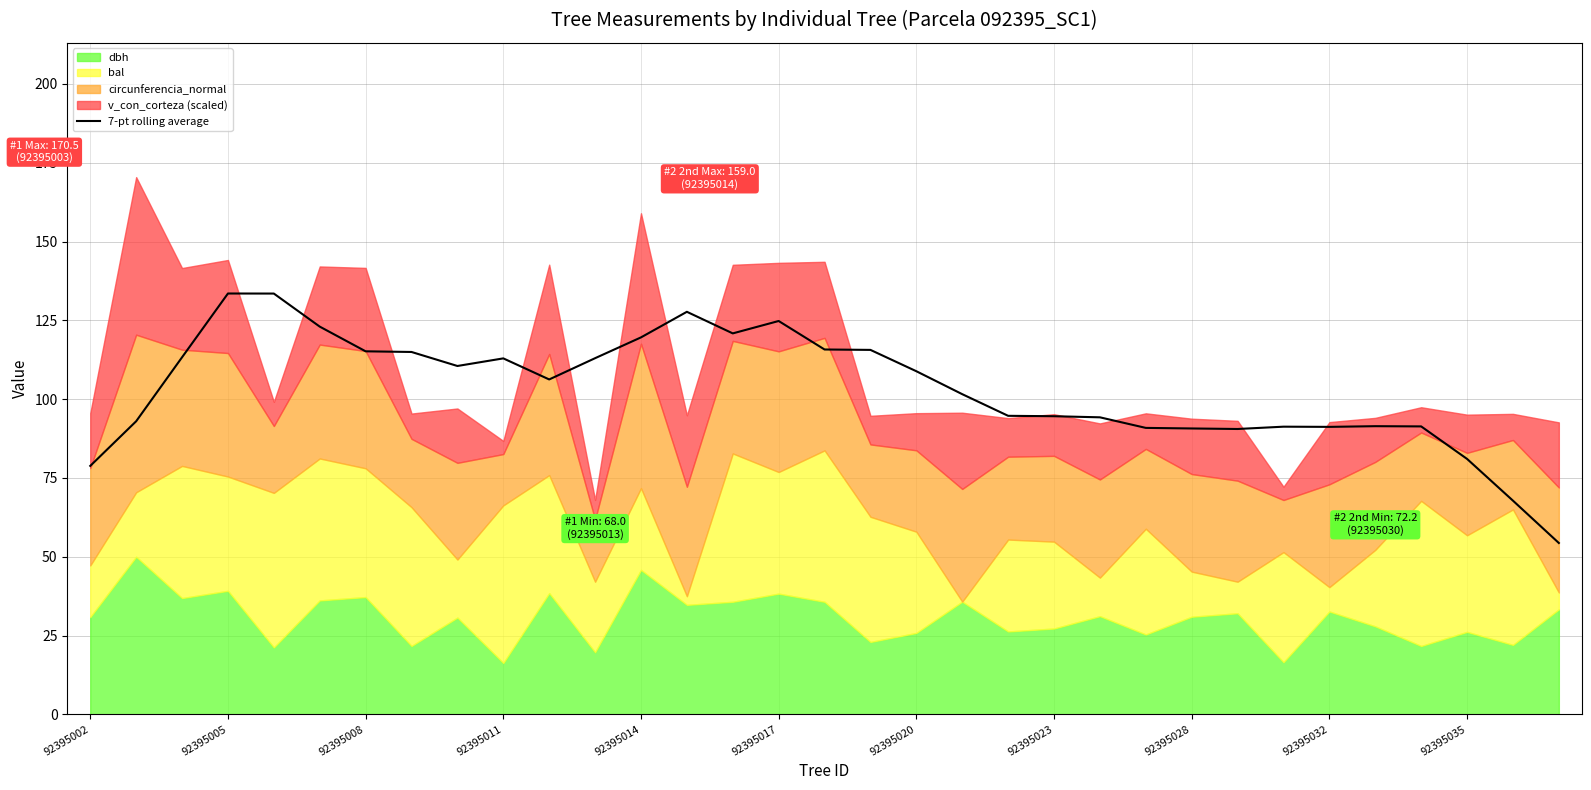

The value at 92395020 is 147.0. True or false?

False